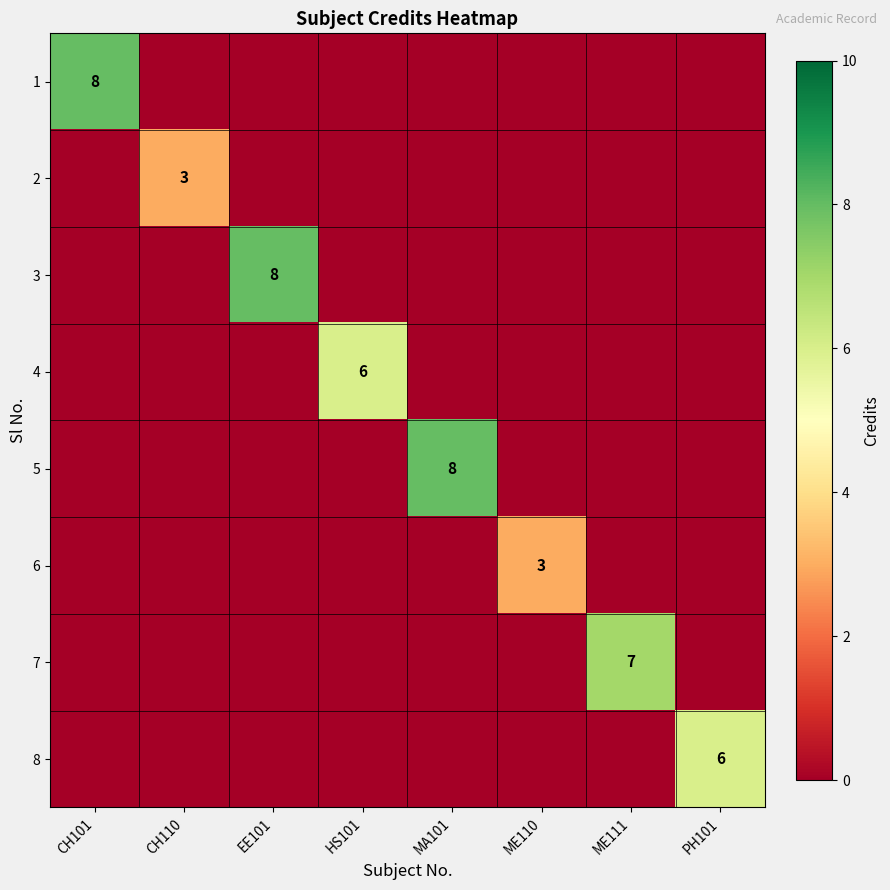

Is it true that 2 equals 1 at CH110?

False